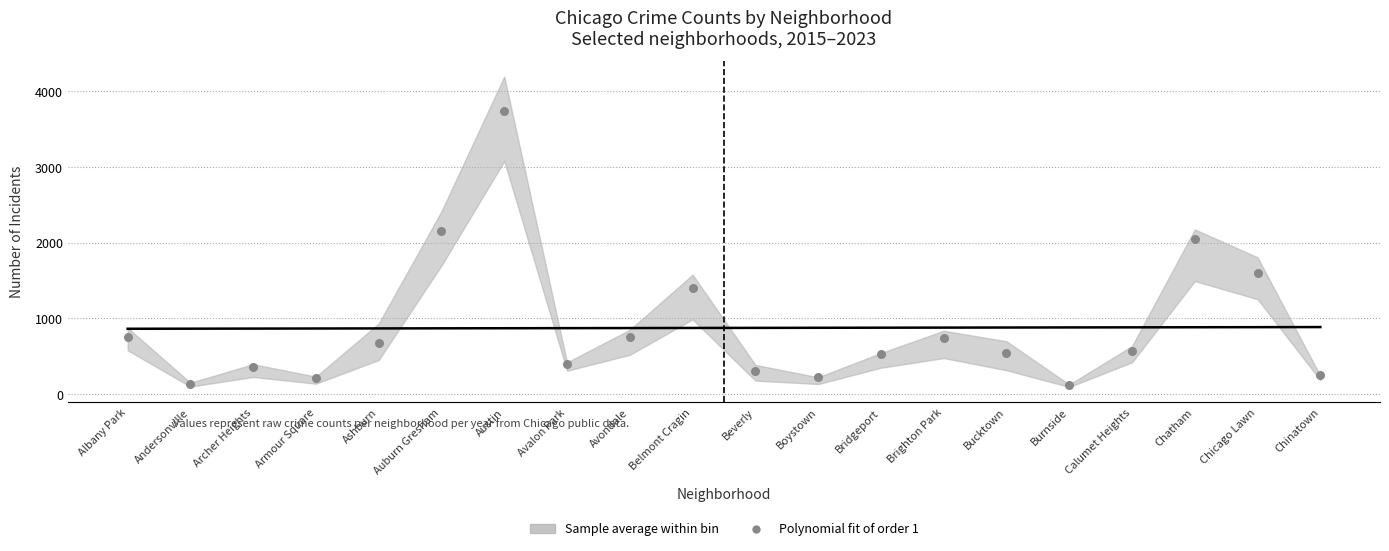

What Y value in the scatter plot is closest to 1928?

2047.0